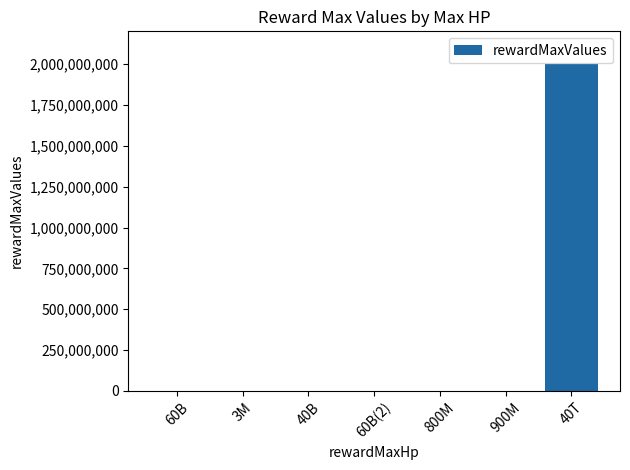

The value at 40T is 2704710428. True or false?

False